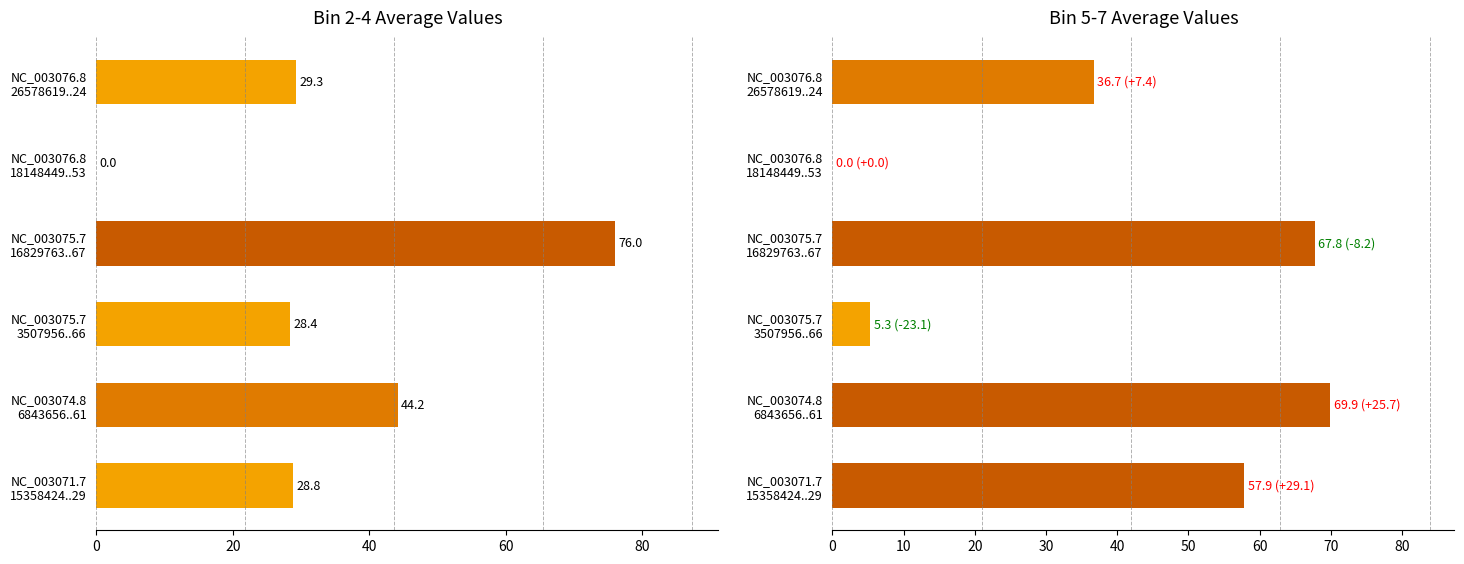

What is the difference between the maximum and minimum values in the bin_2..4 avg series?

76.0